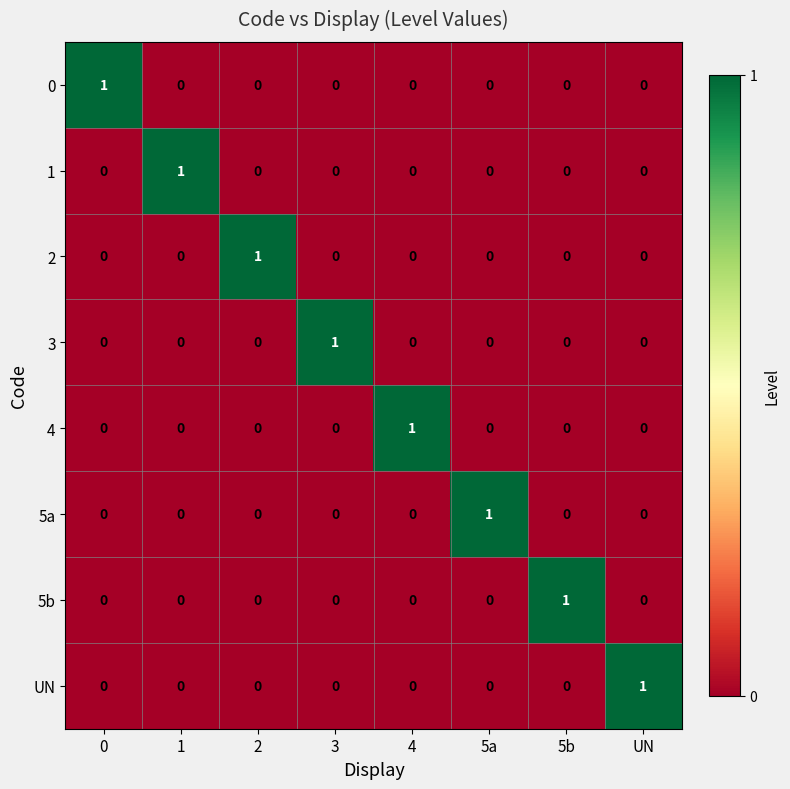

How many categories are shown in the chart?

8